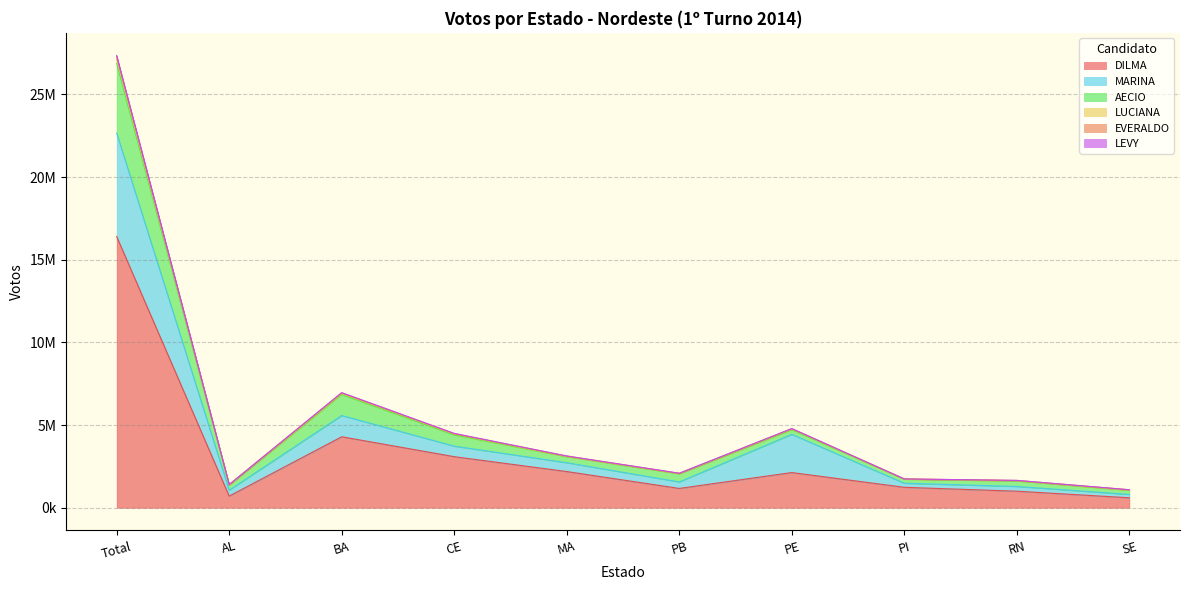

Where is EVERALDO nearest to the value 14091156?

BA